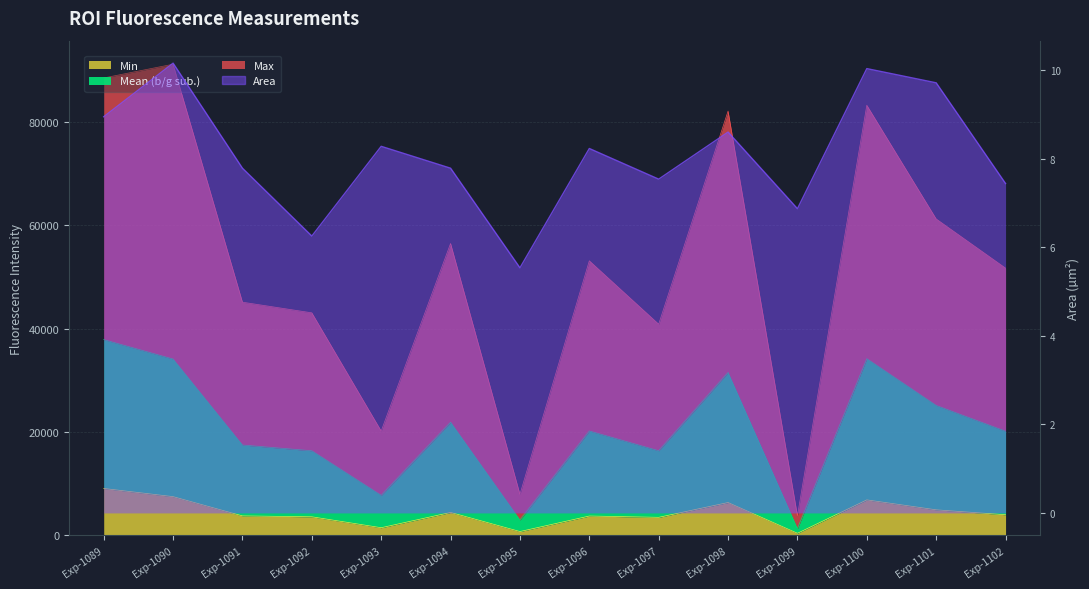

At which label does Min reach its minimum?

Exp-1099